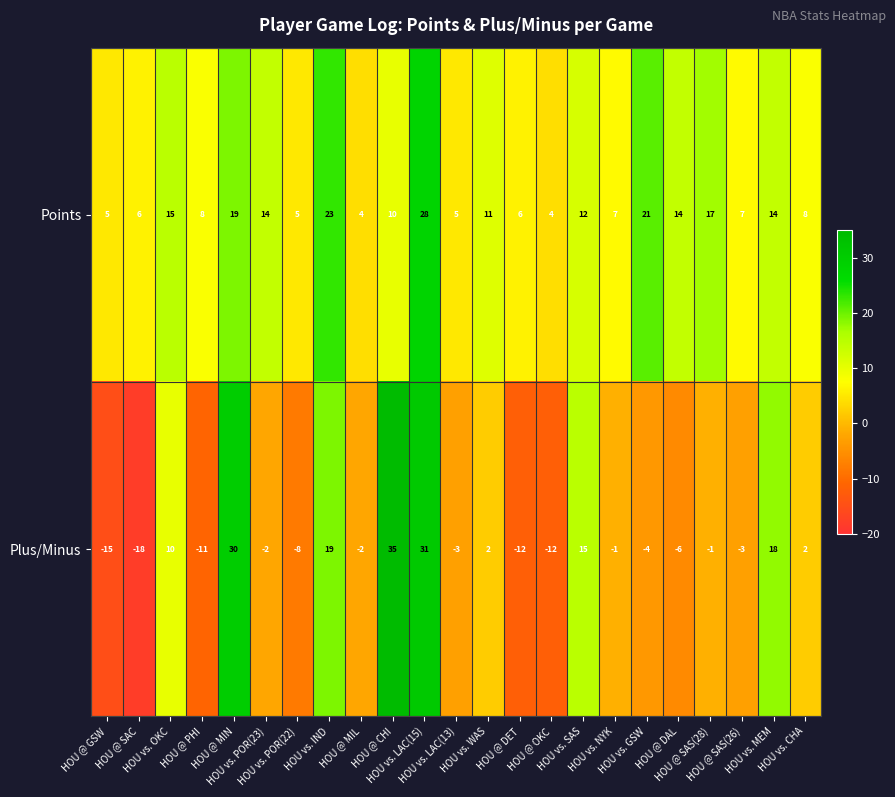

At which category is the sum across all series the highest?

HOU vs. LAC(15)